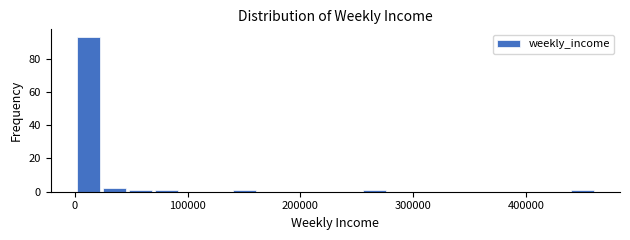

Read against the x-axis, roughly where is the centre of the tallest bar?

10000